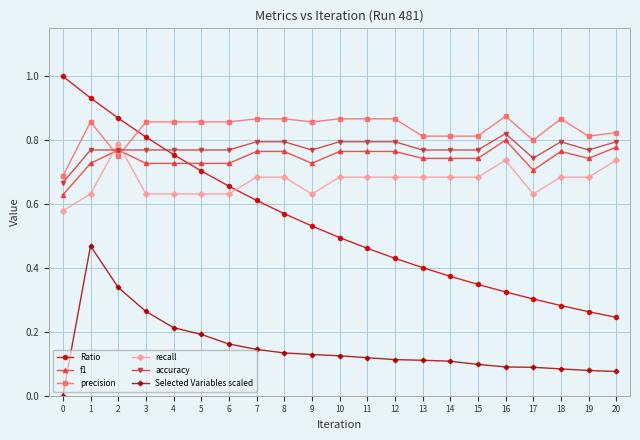

Where is the first local maximum for precision?

1